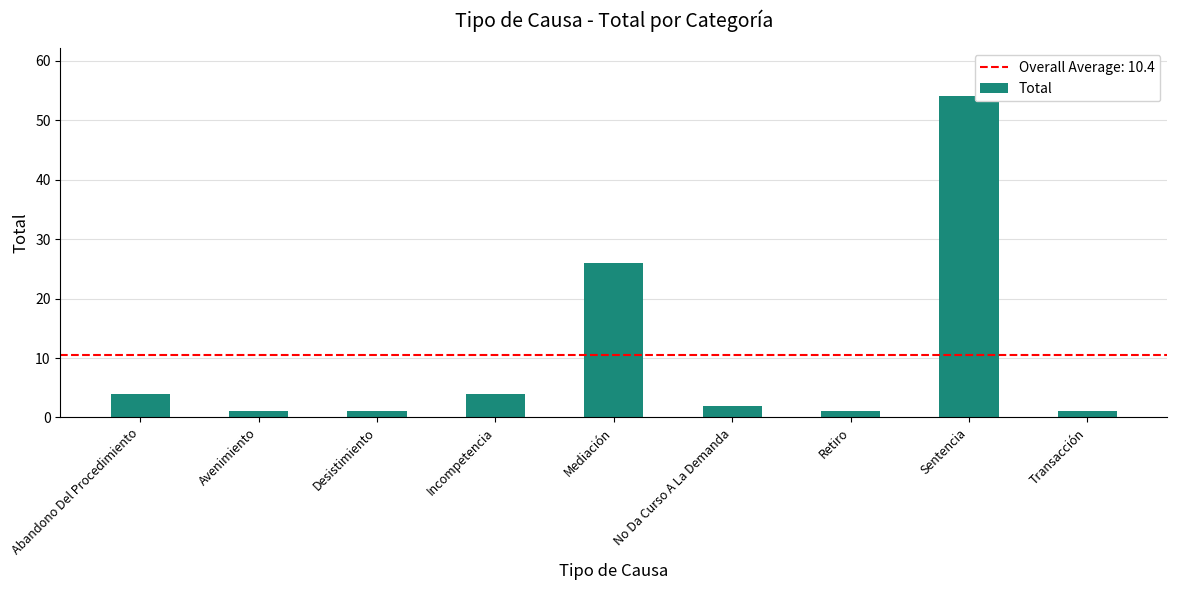

What is the average value?

10